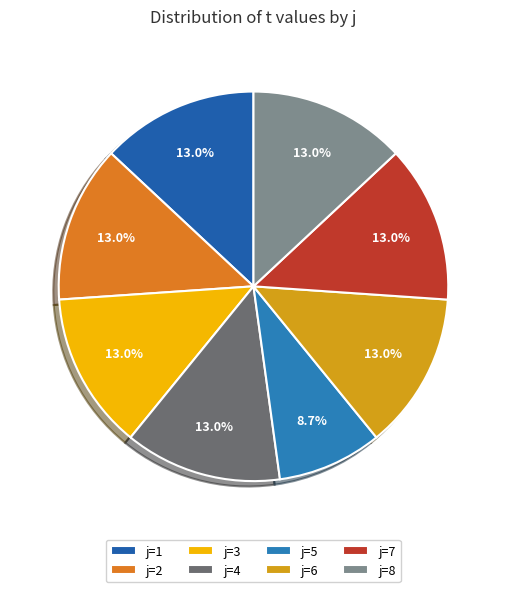

Which slice is the smallest?

j=5